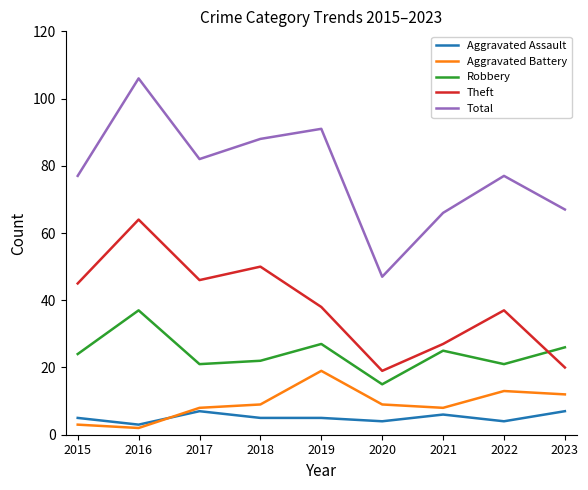

What is the approximate value of Aggravated Assault at 2017?

7